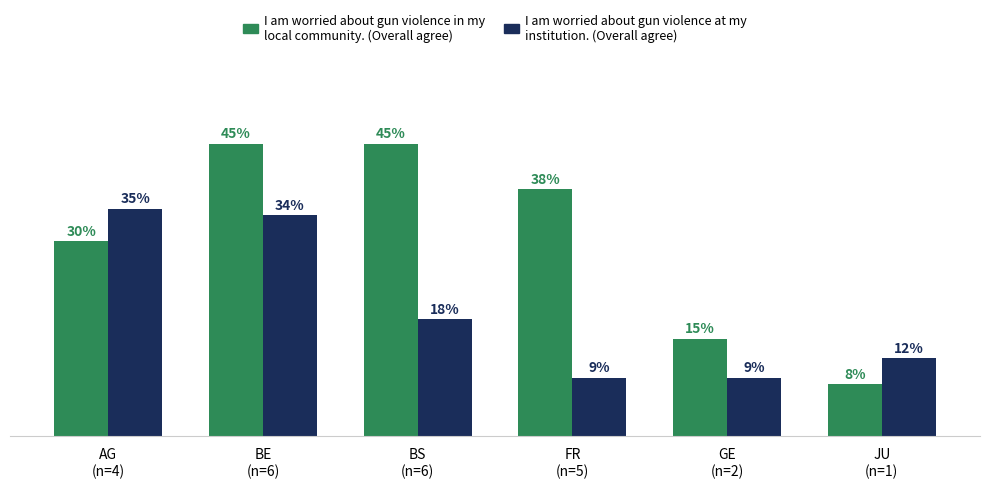

Are the bars horizontal?

No